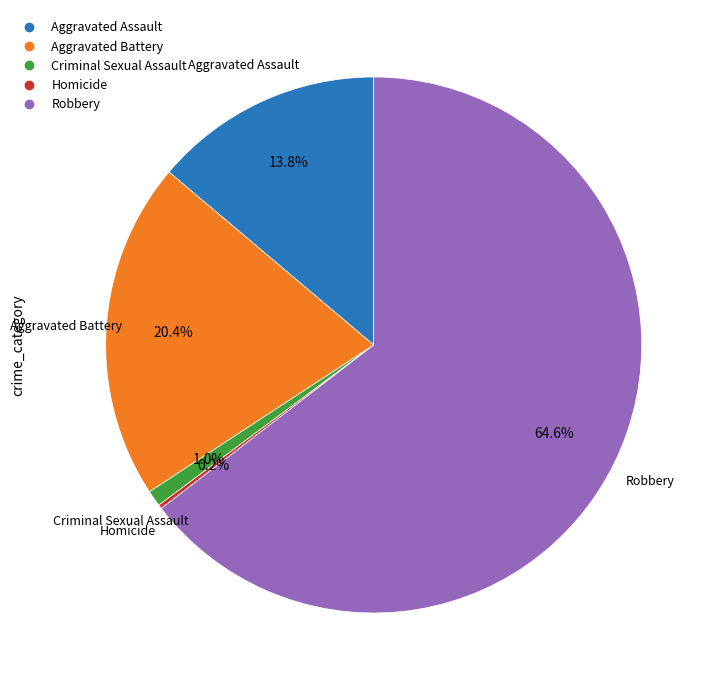

What percentage is the Aggravated Assault slice, to the nearest percent?

14%